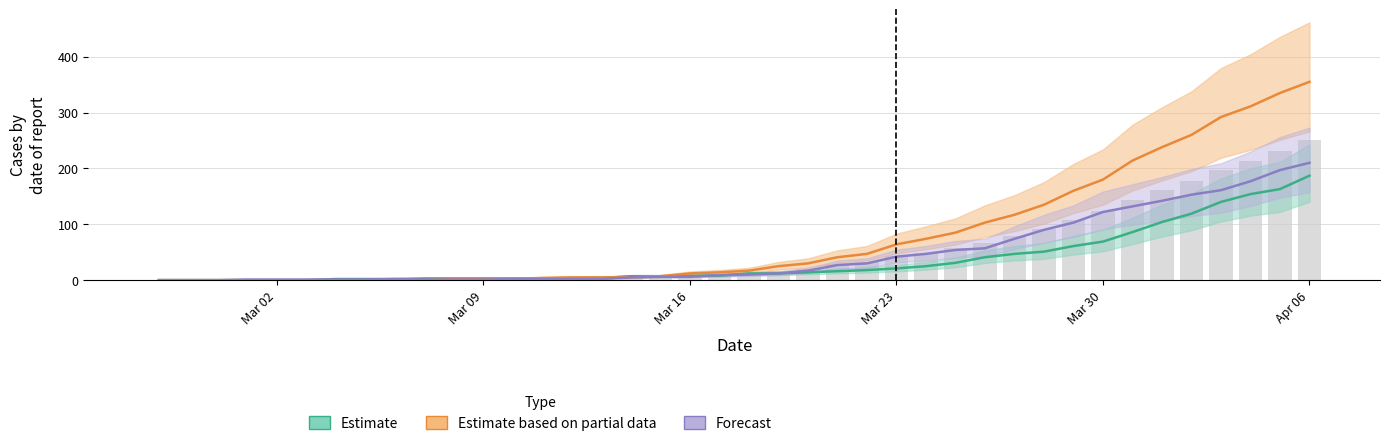

Reading right to left, list all the values displayed in this chart.

Estimate: 187	163	154	140	119	104	86	69	61	51	47	41	31	25	21	18	16	14	12	12	8	8	7	7	4	3	3	3	3	3	3	2	2	2	0	0	0	0	0	0
Estimate based on partial data: 355	335	311	292	260	238	214	180	160	135	117	103	85	74	64	47	41	30	25	17	14	12	7	5	5	5	4	2	2	2	0	0	0	0	0	0	0	0	0	0
Forecast: 210	197	177	161	153	142	132	122	103	90	74	57	54	47	42	30	27	17	12	10	9	6	6	5	2	2	2	2	1	1	1	2	1	1	1	1	1	0	0	0